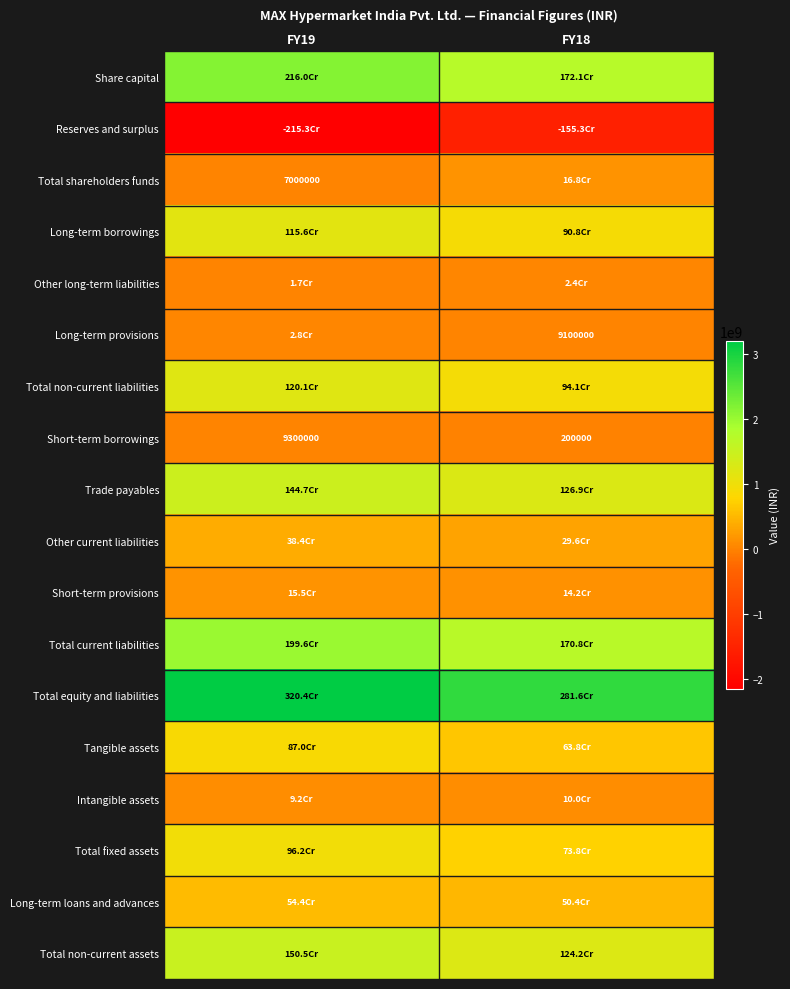

Which category has the highest value in the Total fixed assets series?

FY19